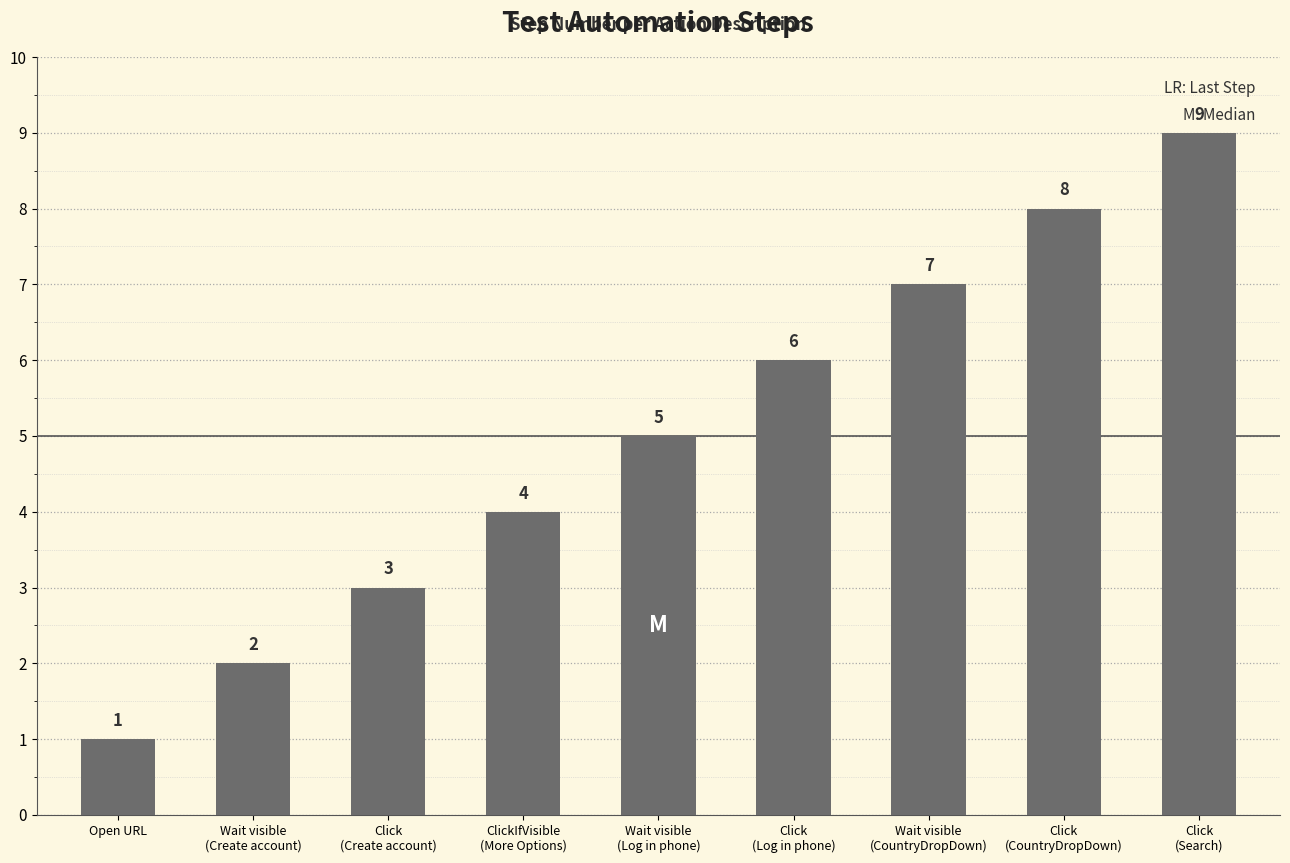

How many values are between 3 and 7?

5